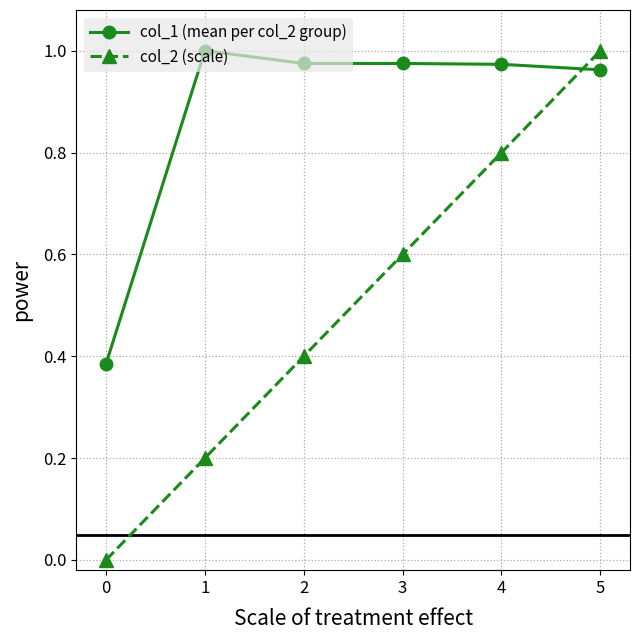

What is the difference between the second highest and minimum values in the col_1 (mean per col_2 group) series?

0.6